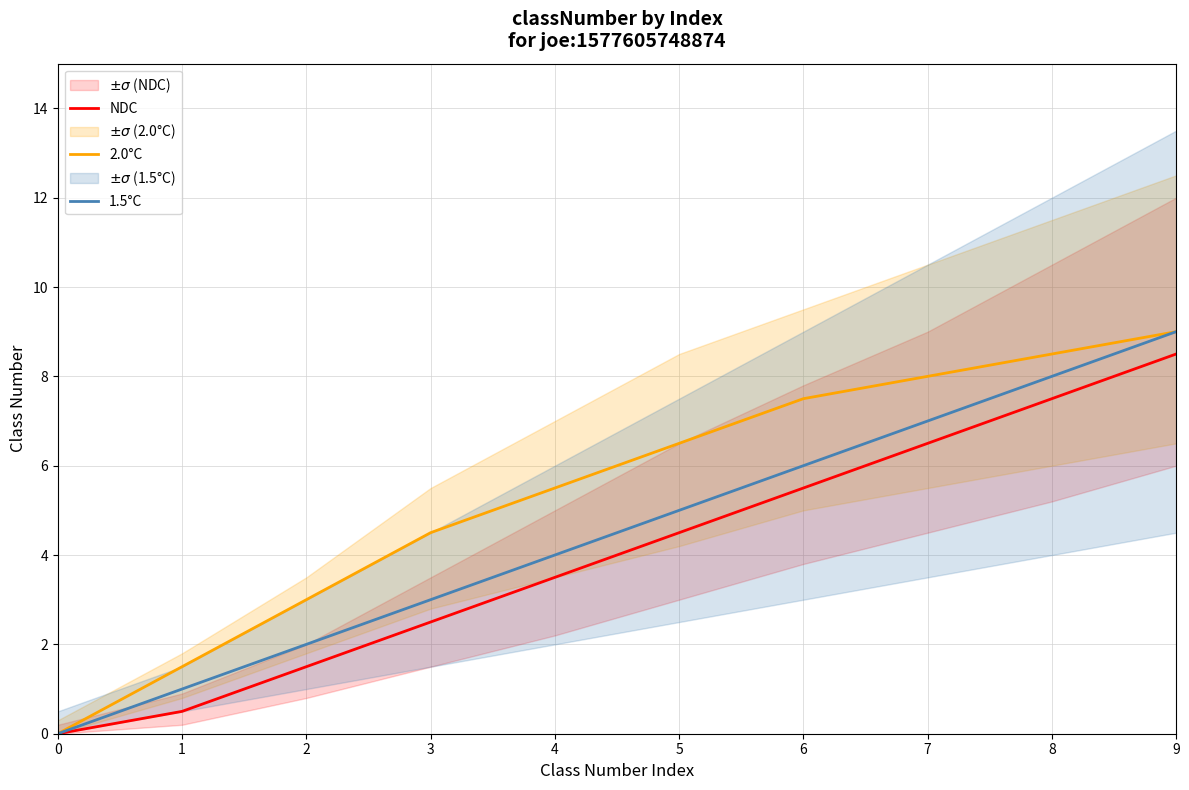

Rank the series at 0 from lowest to highest value.

NDC, 2.0°C, 1.5°C